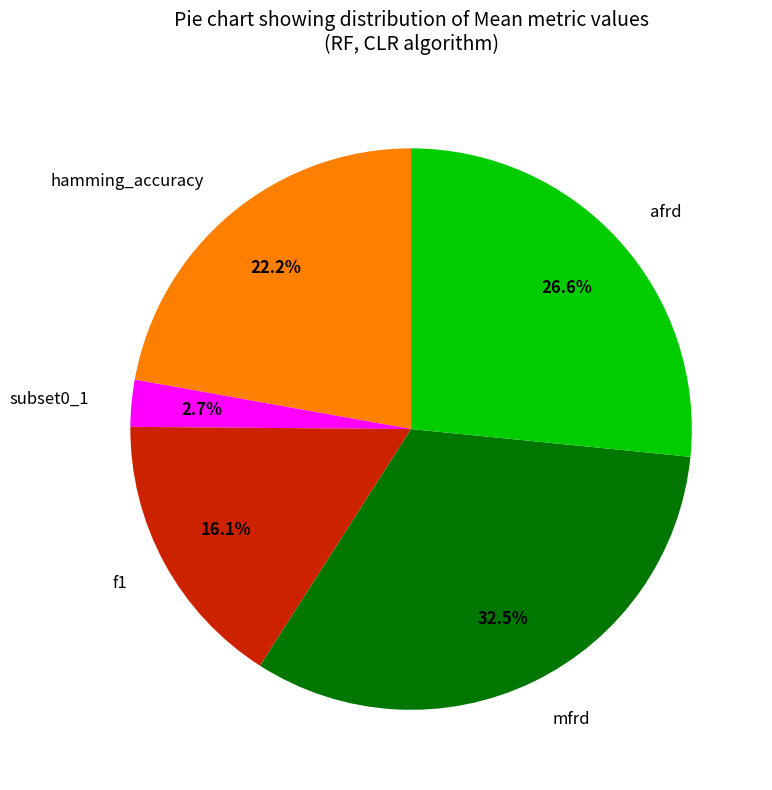

How many segments does this pie chart have?

5